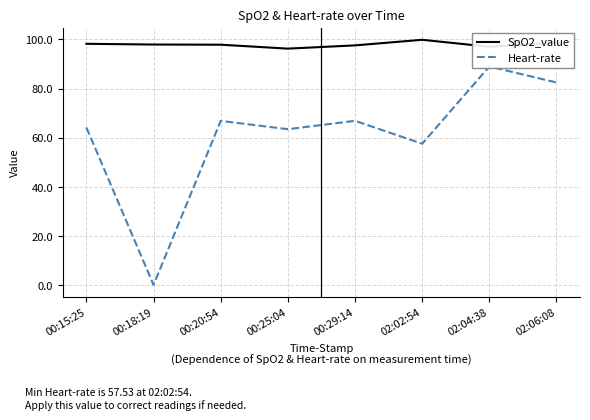

What is the difference between the highest and lowest values at 00:29:14?

30.7